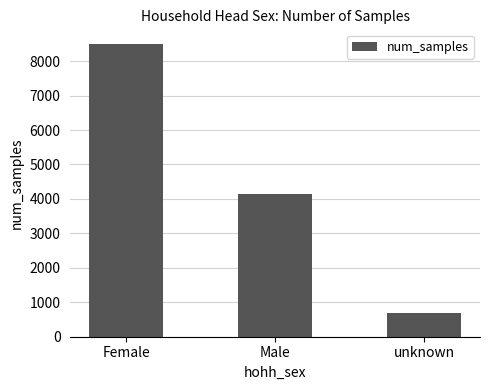

The chart shows a value of 4134 at Male. True or false?

True